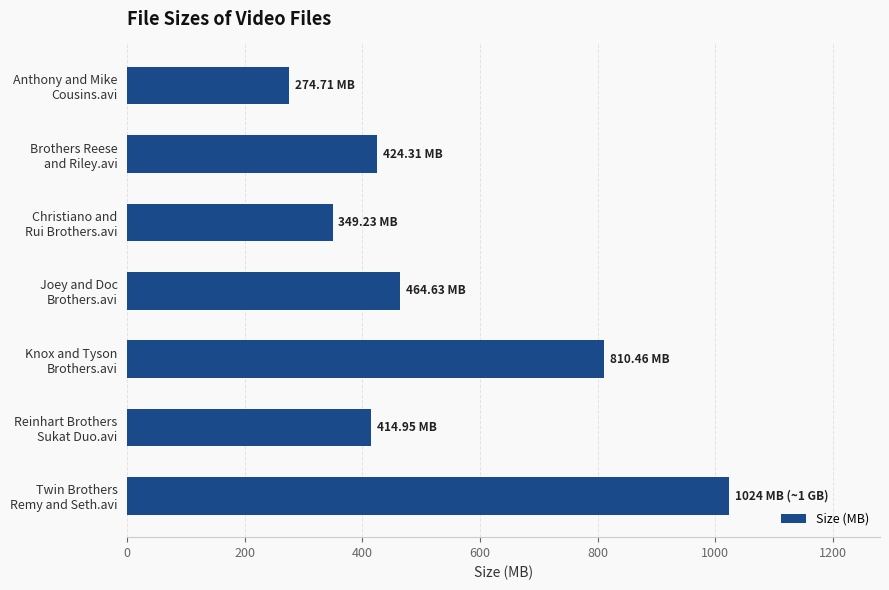

What is the difference between the maximum and second lowest values?

674.8